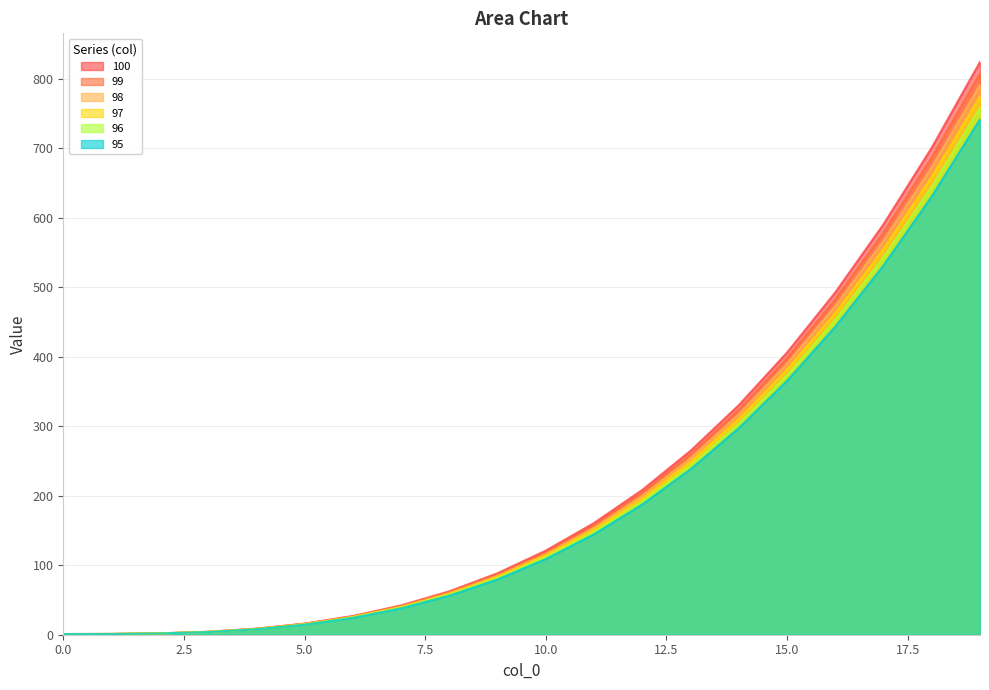

Which has a higher value, 8 or 7?

8